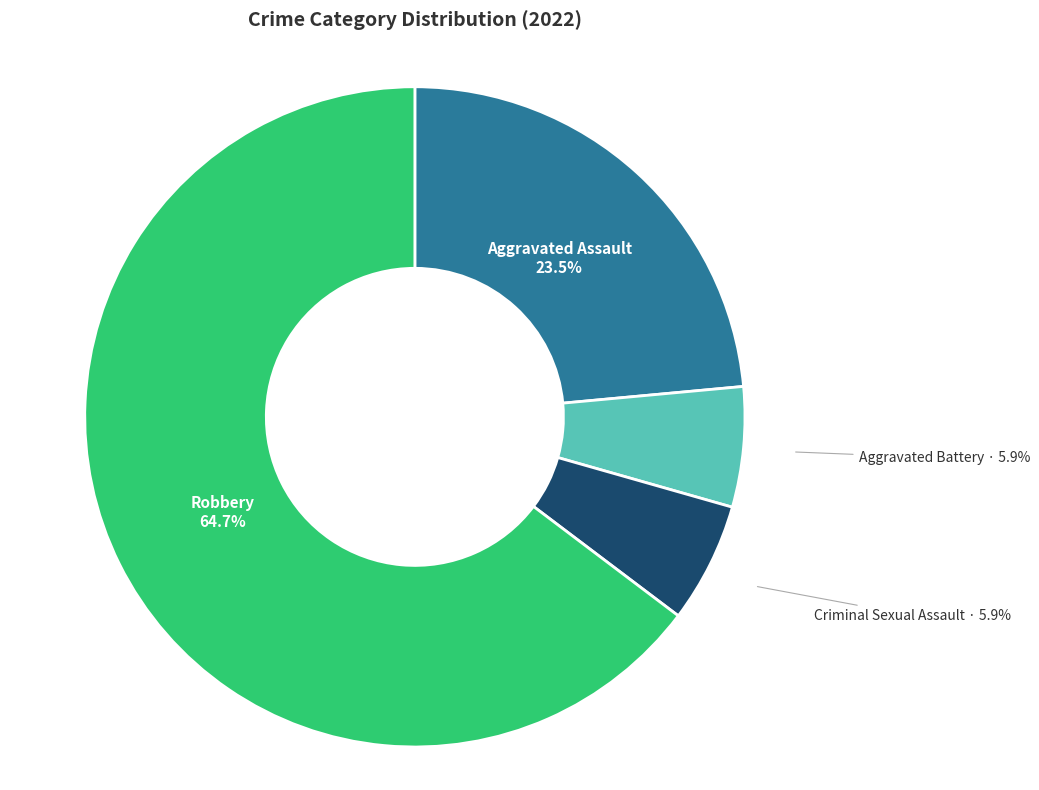

Which category has the biggest portion of the pie?

Robbery